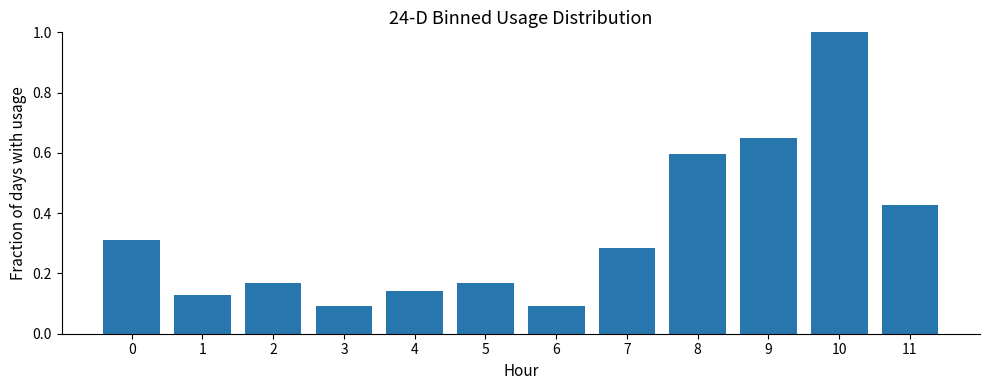

The value at 8 is 0.6. True or false?

True